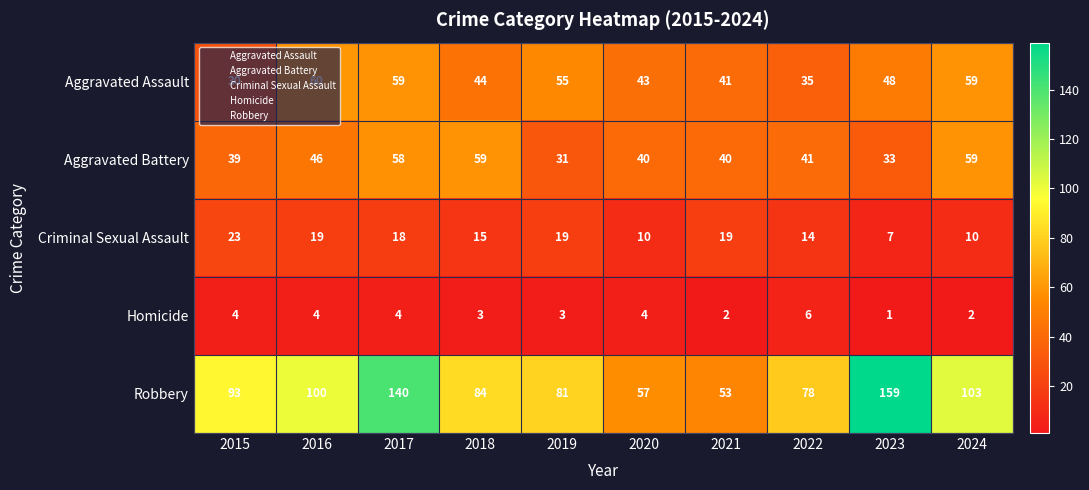

What is the average value of the Robbery series?

95